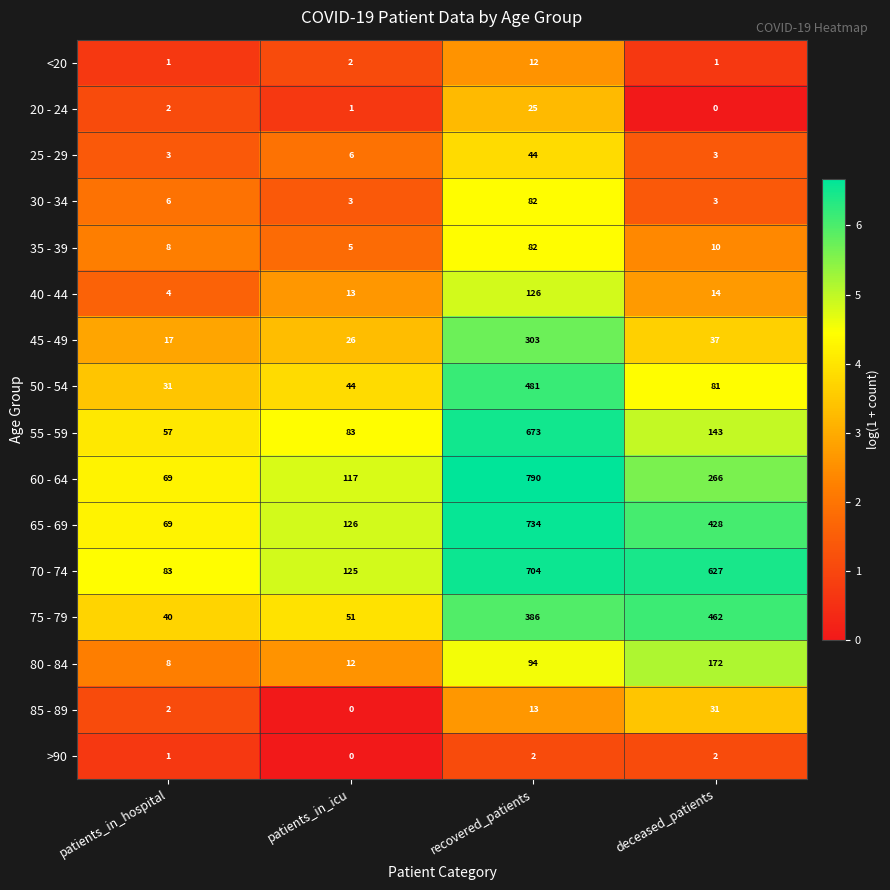

What is the difference between the highest and lowest values at recovered_patients?

788